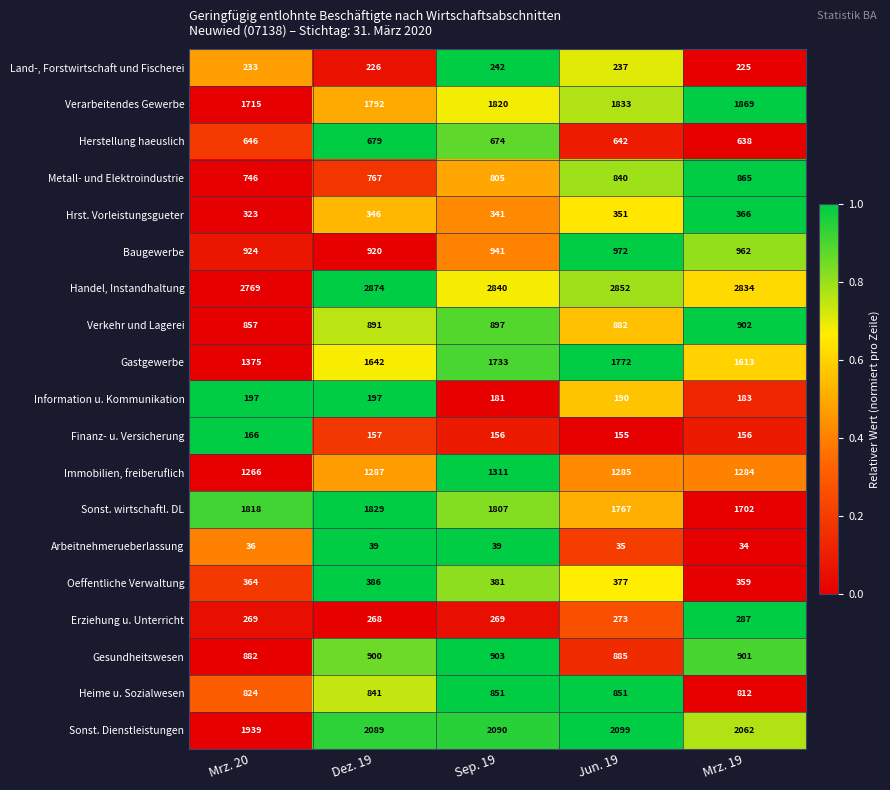

What is the sum of the Metall- und Elektroindustrie values at Mrz. 20 and Mrz. 19?

1611